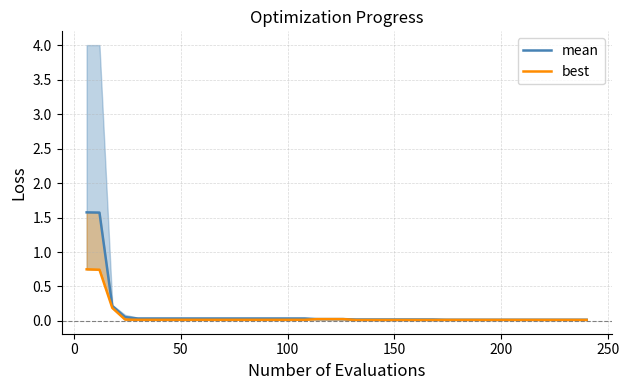

What is the sum of all mean values?

4.4